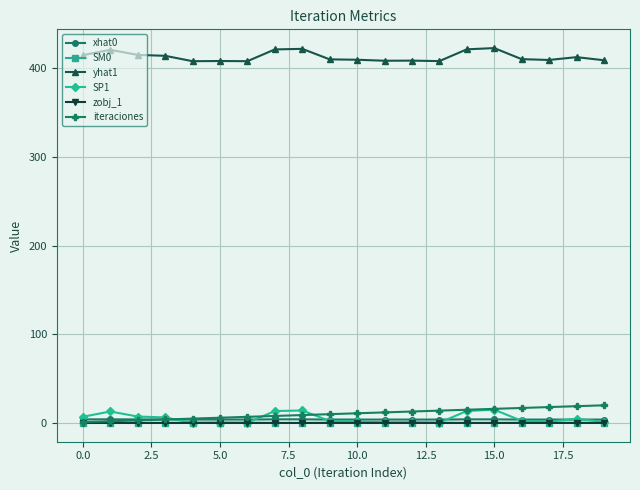

True or false: xhat0 has more than 1 interior local peaks.

True